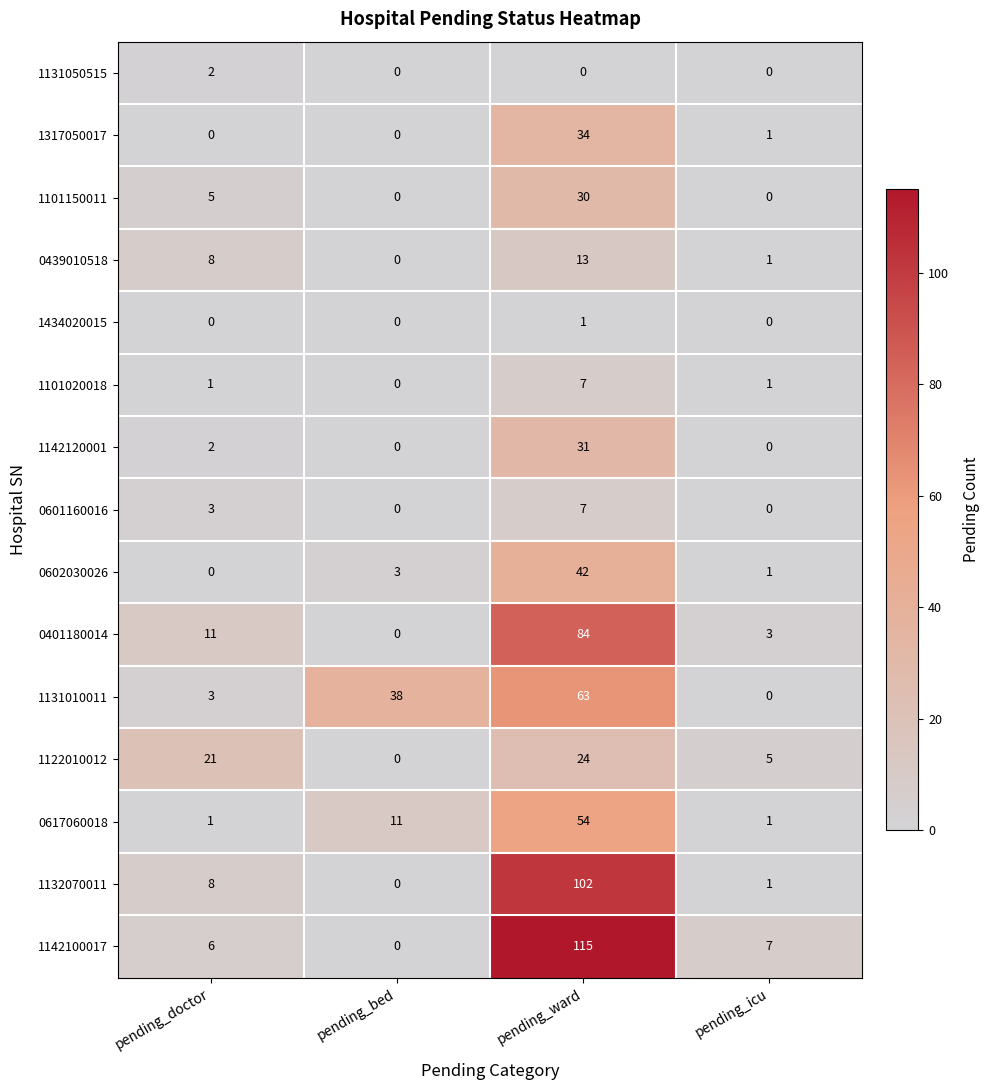

Which series has the largest total across all categories?

1142100017